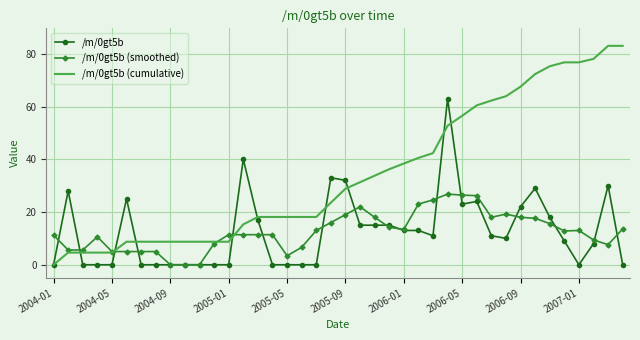

What is the difference between the maximum and minimum values in the /m/0gt5b (cumulative) series?

83.0